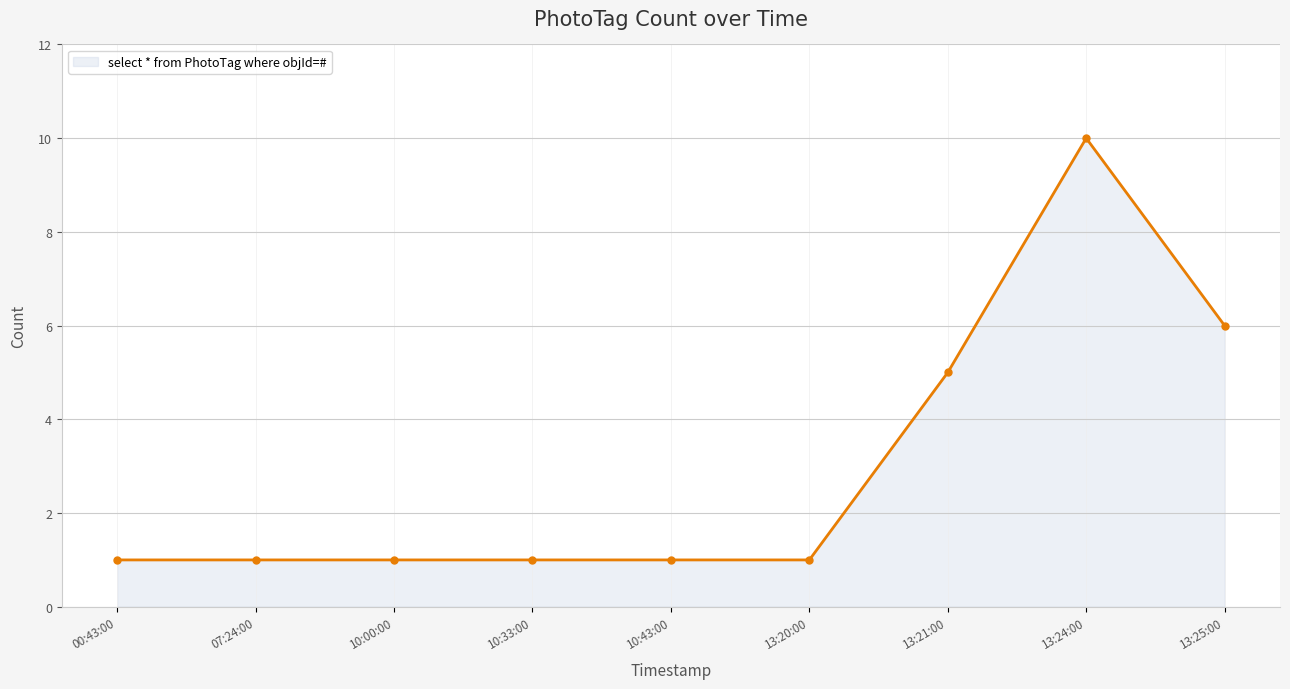

Reading left to right, what are all the values shown in this chart?

00:43:00=1	07:24:00=1	10:00:00=1	10:33:00=1	10:43:00=1	13:20:00=1	13:21:00=5	13:24:00=10	13:25:00=6